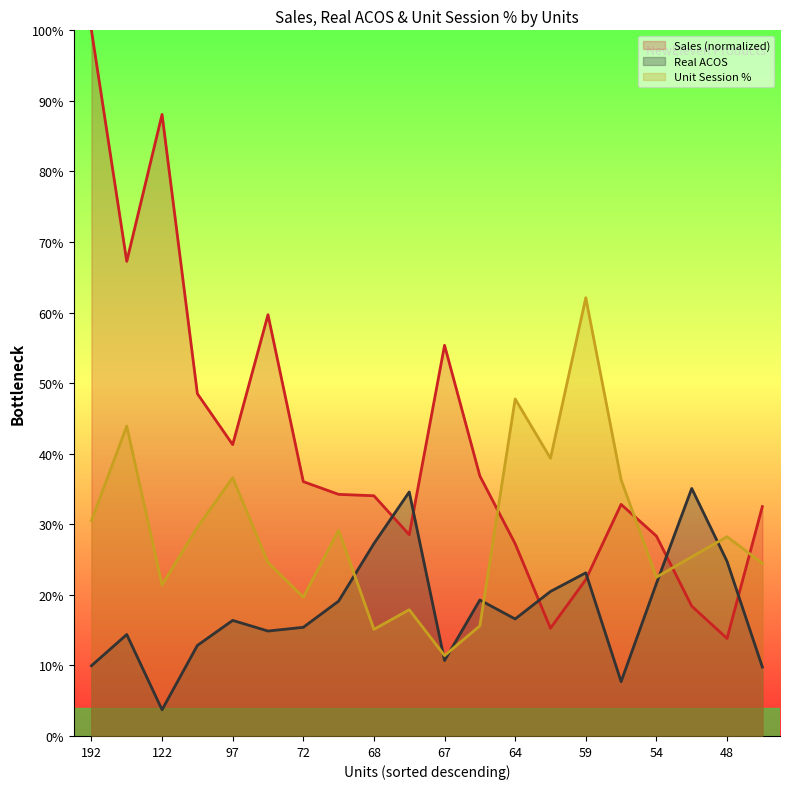

Where is the first local minimum for Real ACOS?

122